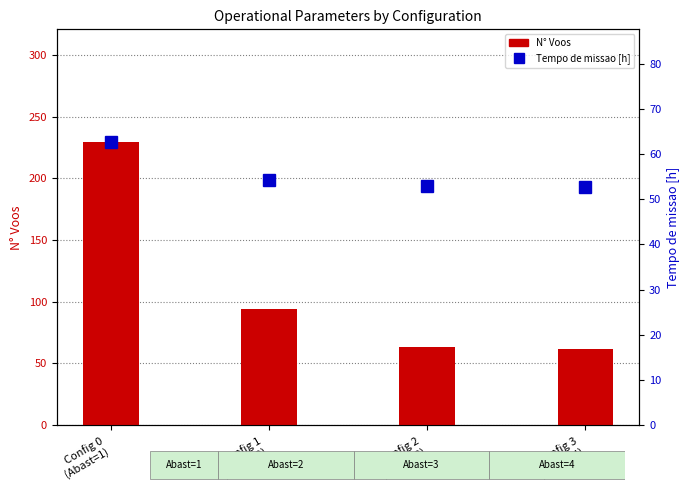

Reading right to left, transcribe all the data shown in this chart.

N Voos: Config 3
(Abast=4)=62.0	Config 2
(Abast=3)=63.0	Config 1
(Abast=2)=94.0	Config 0
(Abast=1)=229.0
Tempo de missao [h]: Config 3
(Abast=4)=52.8	Config 2
(Abast=3)=52.9	Config 1
(Abast=2)=54.2	Config 0
(Abast=1)=62.6